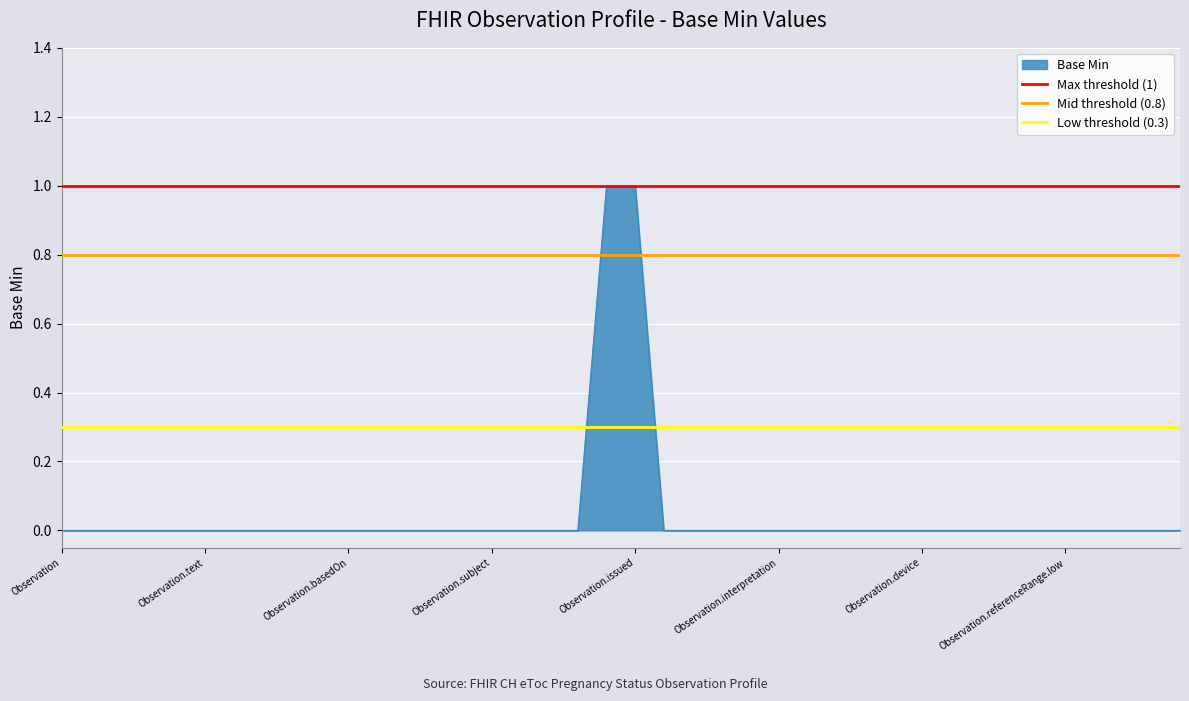

What is the average value of the Max threshold (1) series?

1.0